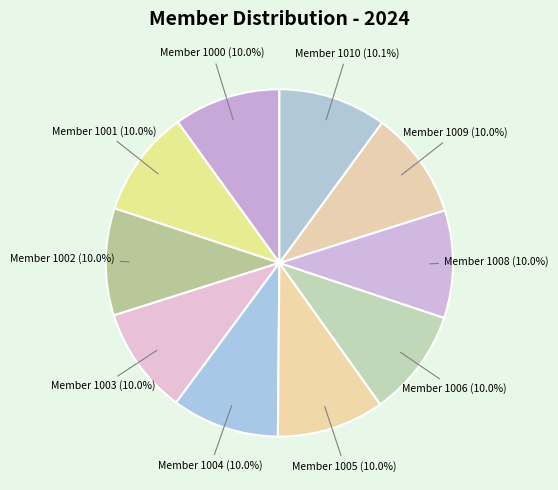

To the nearest percent, what is the average slice percentage?

10%